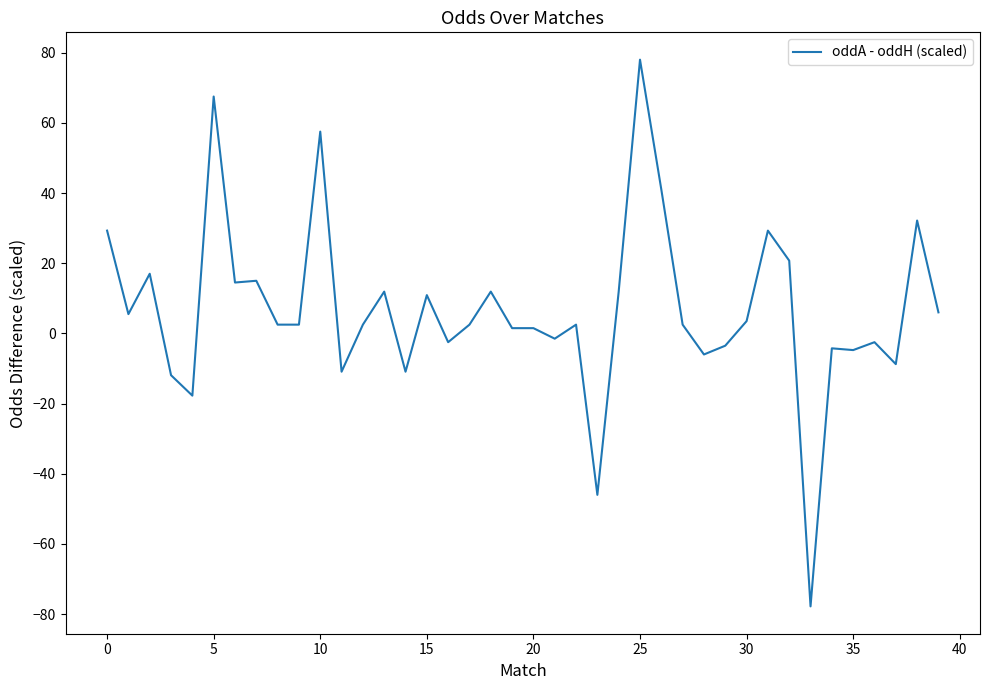

What is the greatest value displayed?

78.0